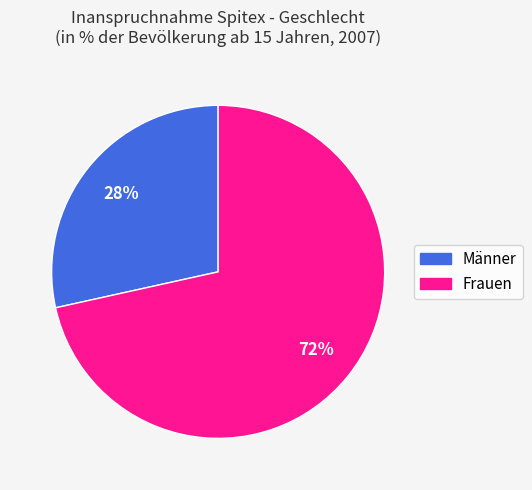

To the nearest percent, what is the average slice percentage?

50%